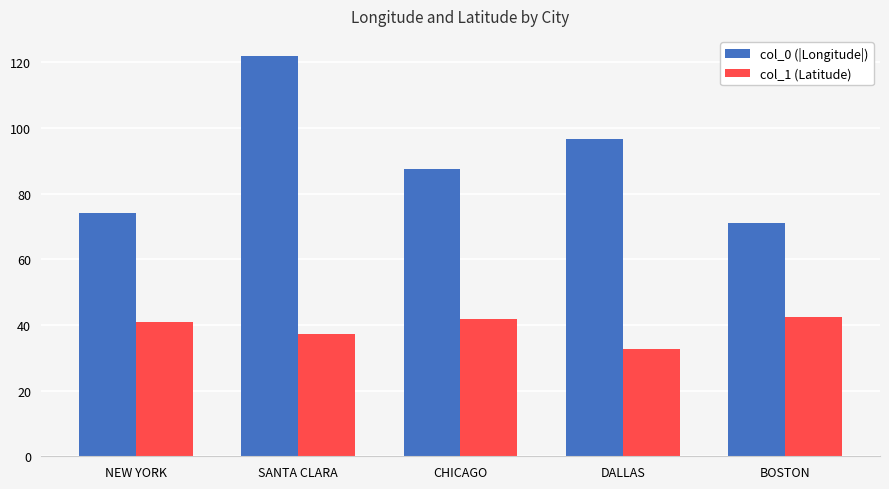

At which label does col_0 (|Longitude|) reach its minimum?

BOSTON